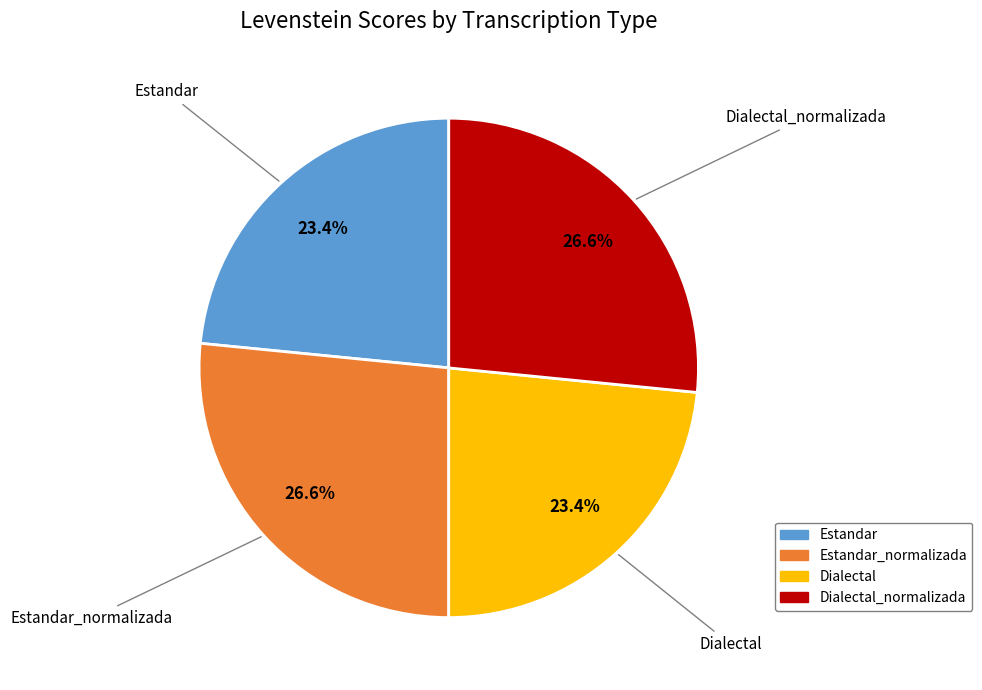

Does any single category account for the majority?

No